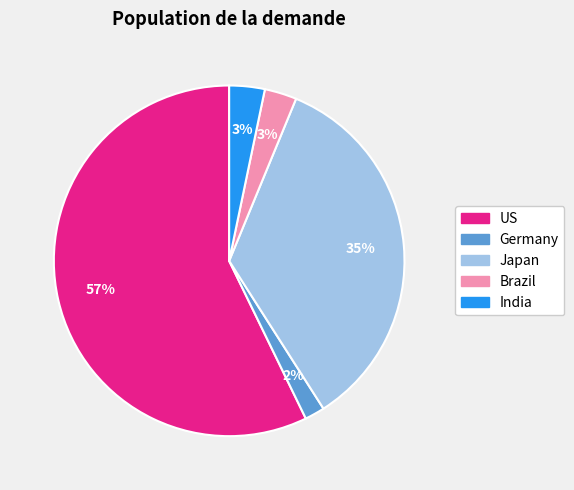

Which has a higher value, Germany or Brazil?

Brazil